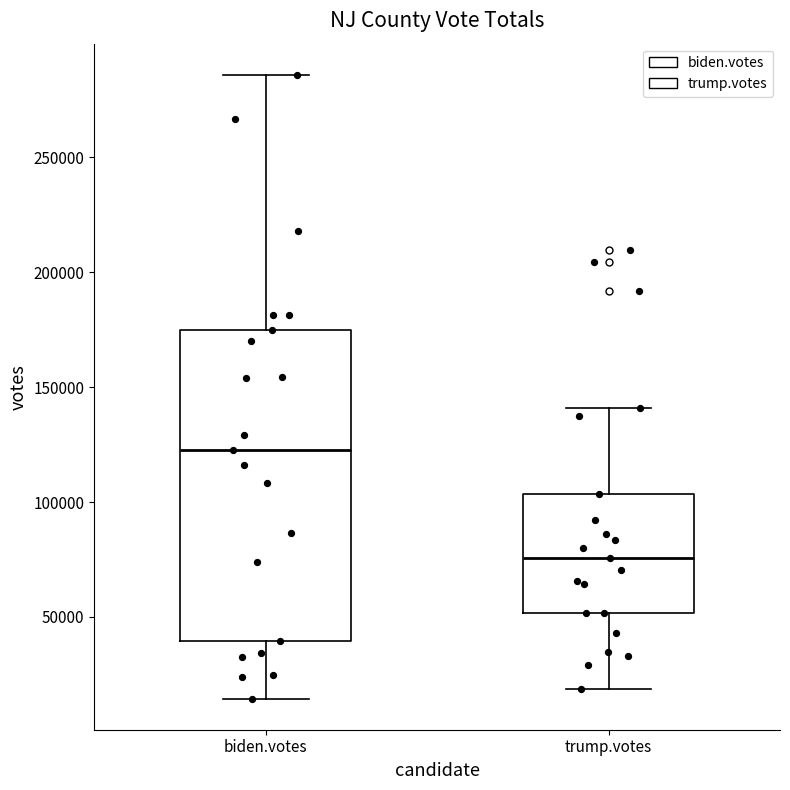

Reading left to right, transcribe this box plot: for each box, give where its median line is, the range the box spans, and where its two whiskers end, as read against the y-axis. The values are not printed on the chart, so give them approximately, as read against the axis.

biden.votes: median 125000, box 40000 to 175000, whiskers 15000 to 285000
trump.votes: median 75000, box 50000 to 105000, whiskers 20000 to 140000